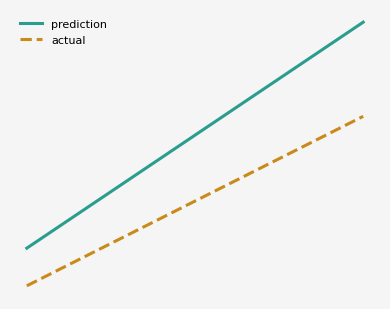

What are all the series names shown in the legend?

prediction, actual